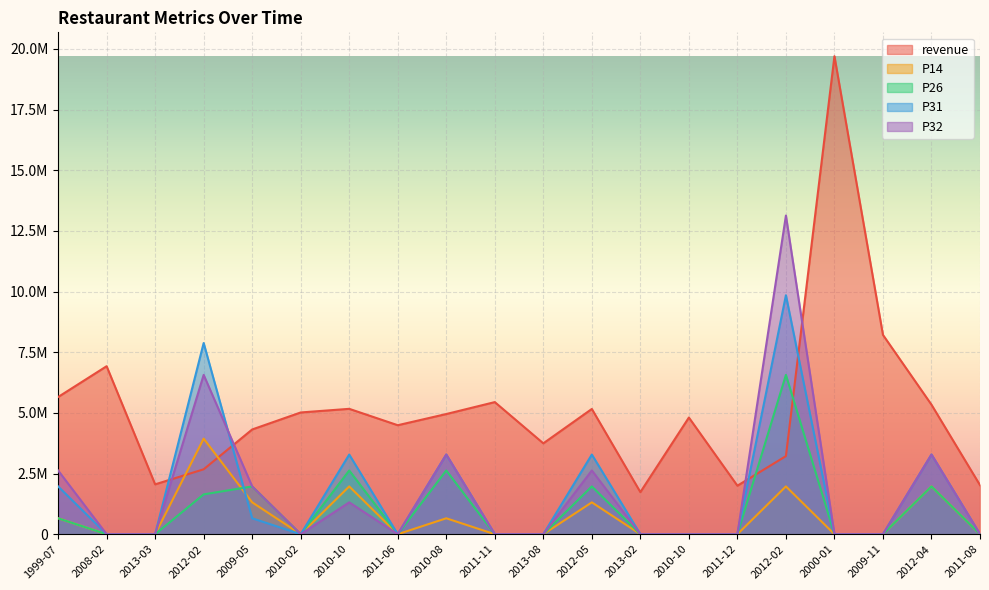

What is the value of the revenue point at the 4th from the left?

2675511.0